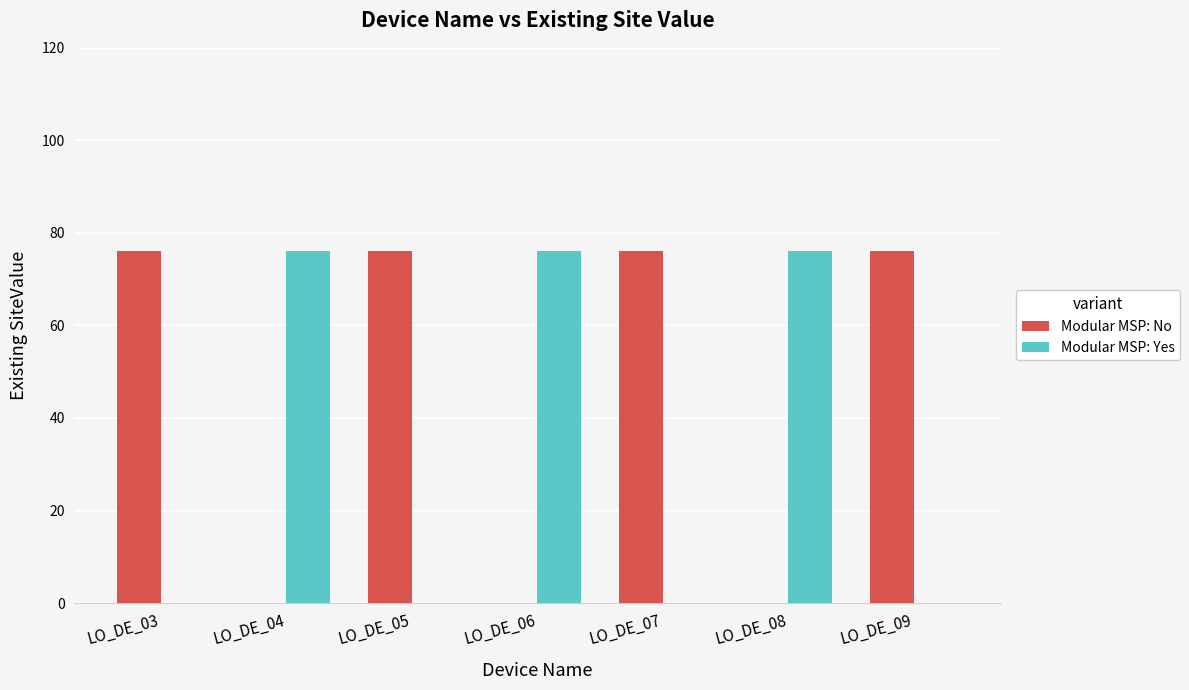

Count the number of data series in this chart.

2